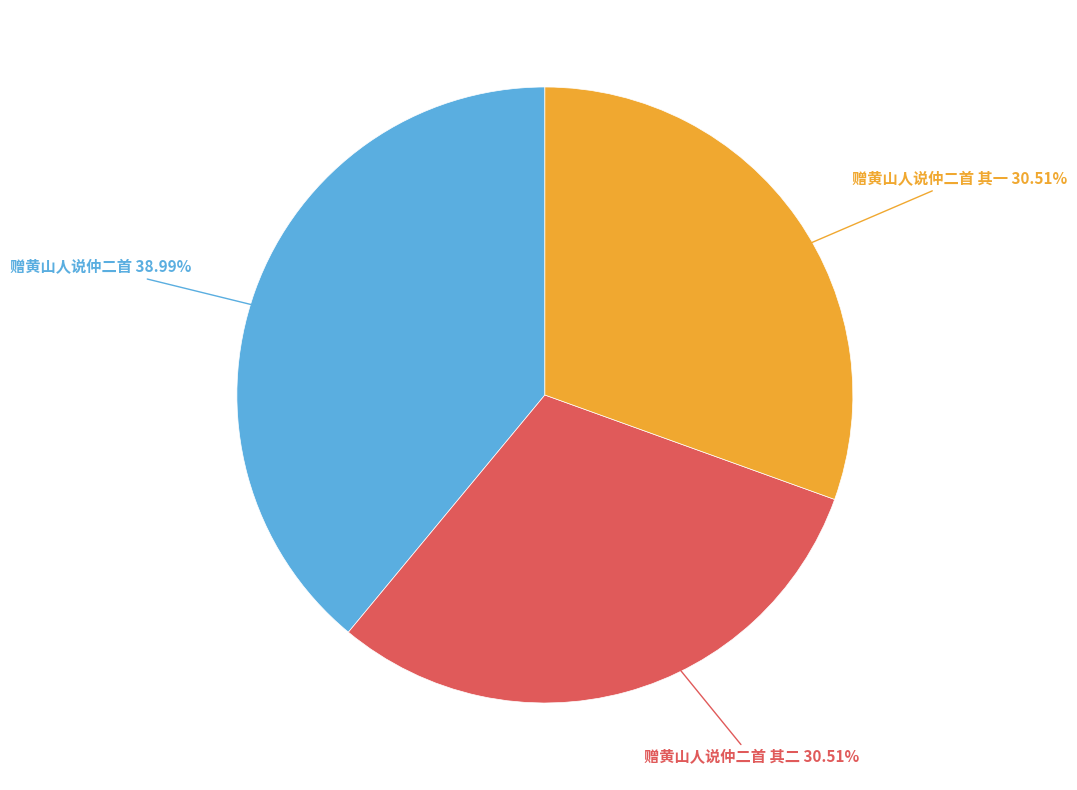

Does any single category account for the majority?

No